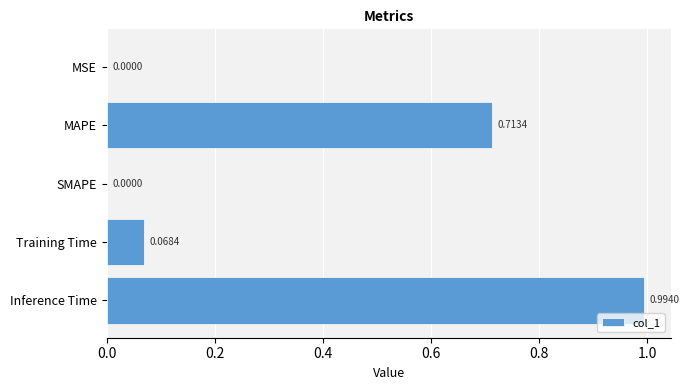

What is the change in value from MSE to MAPE?

+0.7